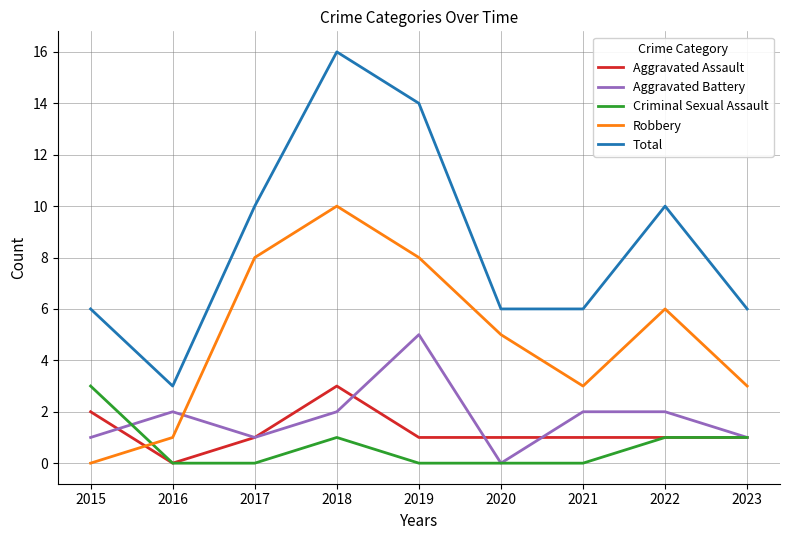

True or false: Robbery and Total intersect in this chart.

False